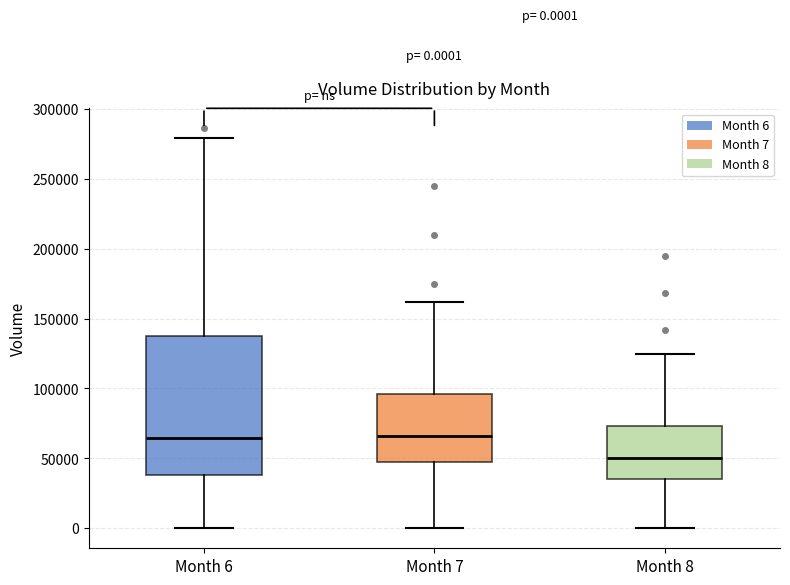

Which box is the tallest, from its lower edge to its upper edge?

Month 6